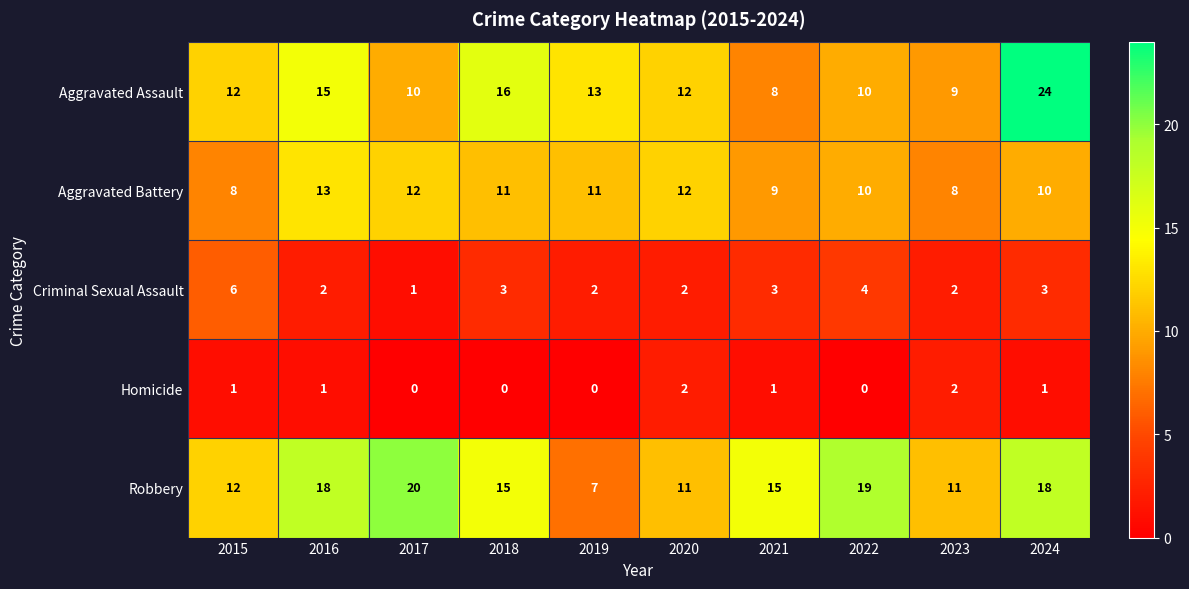

True or false: Aggravated Battery has a value of 20 at 2017.

False